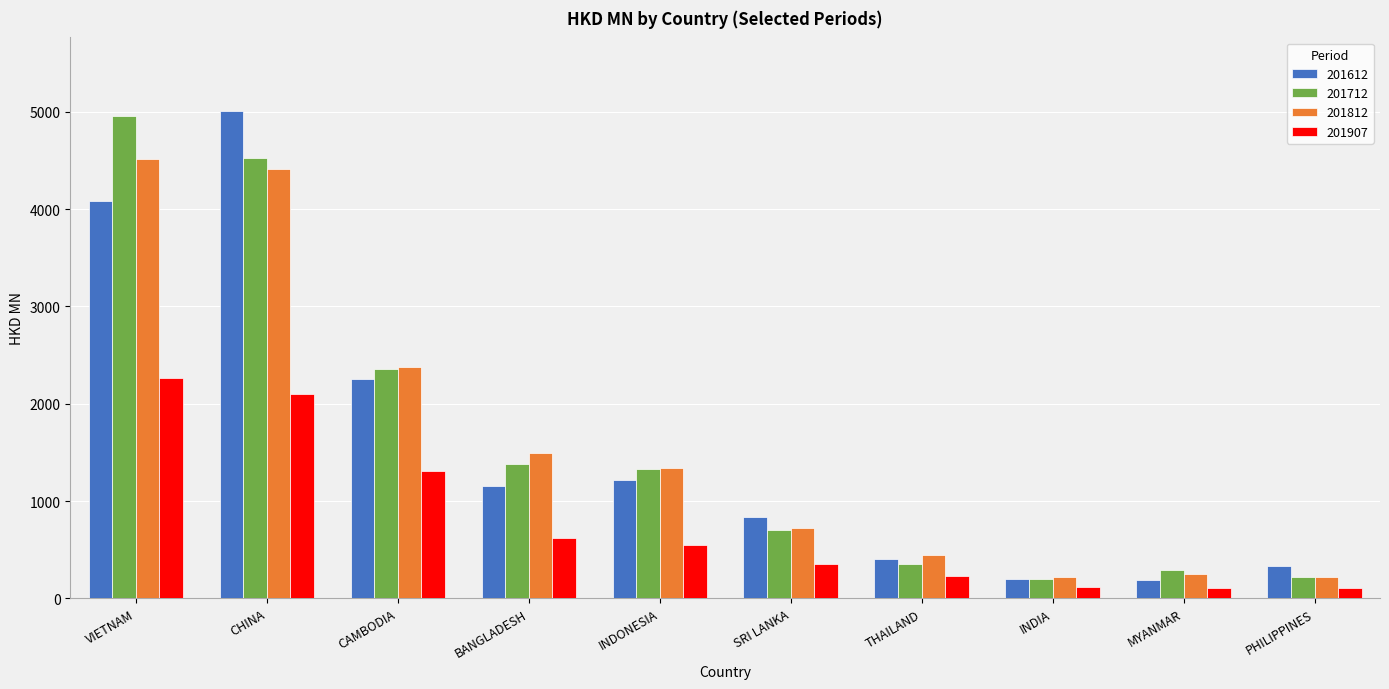

Which category has the highest value in the 201907 series?

VIETNAM